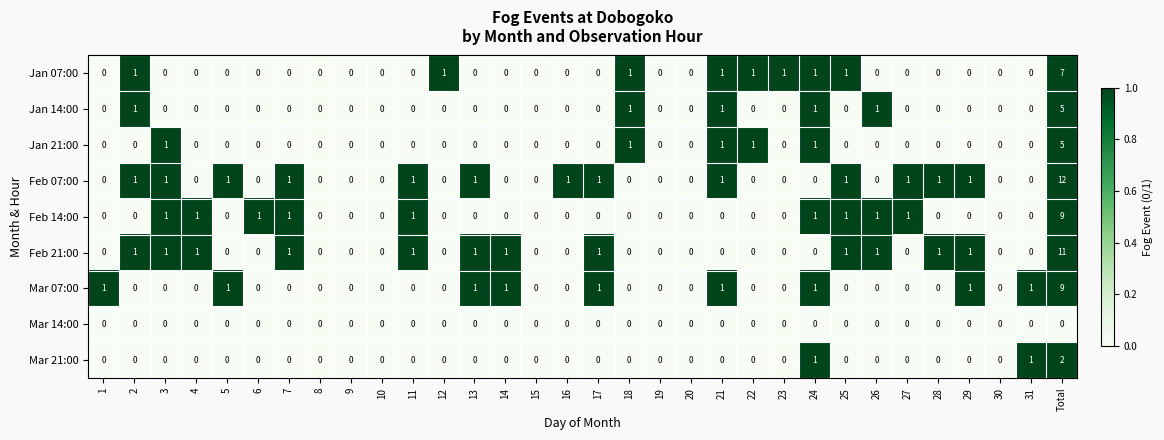

How many series are shown in this chart?

9